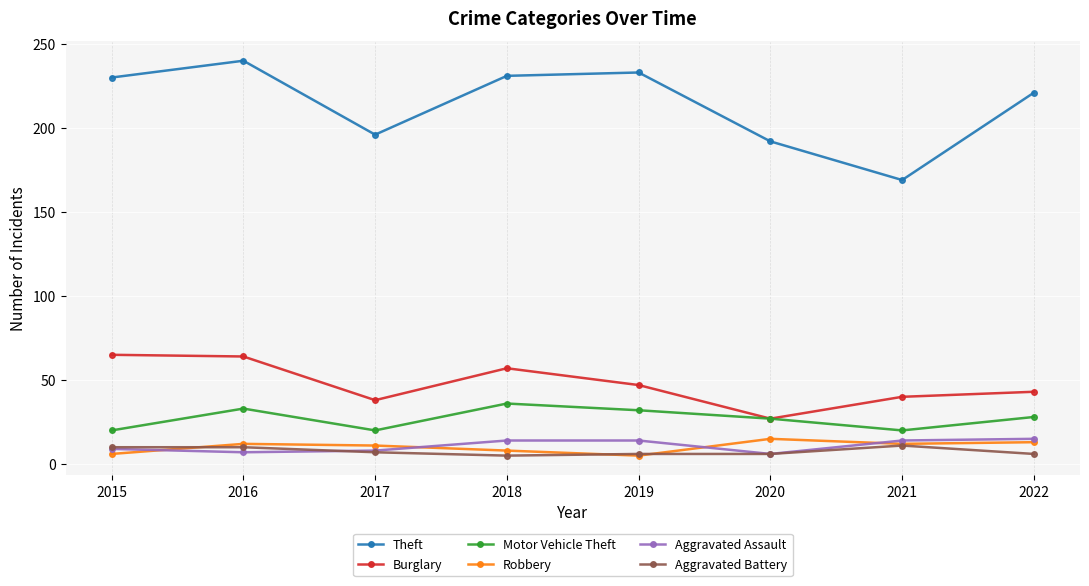

True or false: Burglary and Robbery cross at least once.

False